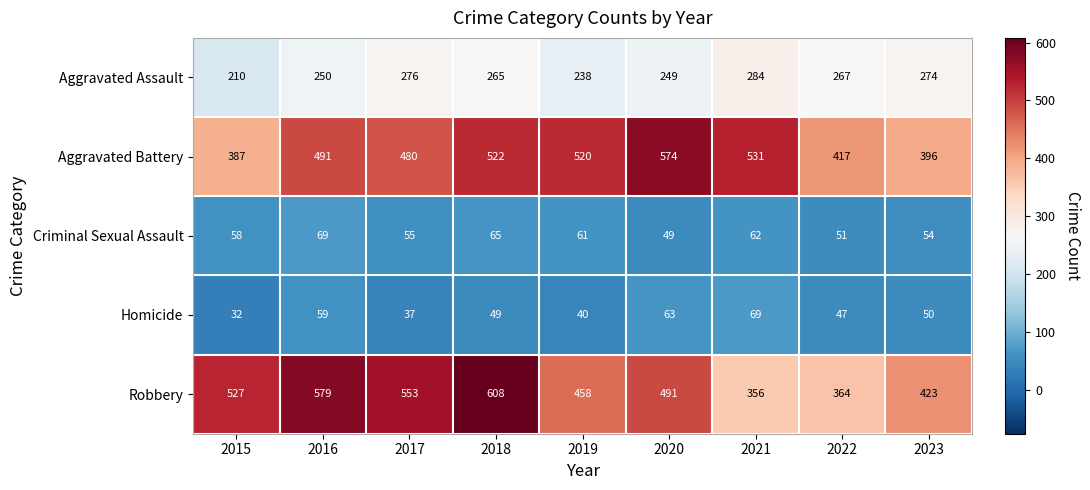

What is the difference between the highest and lowest values at 2020?

525